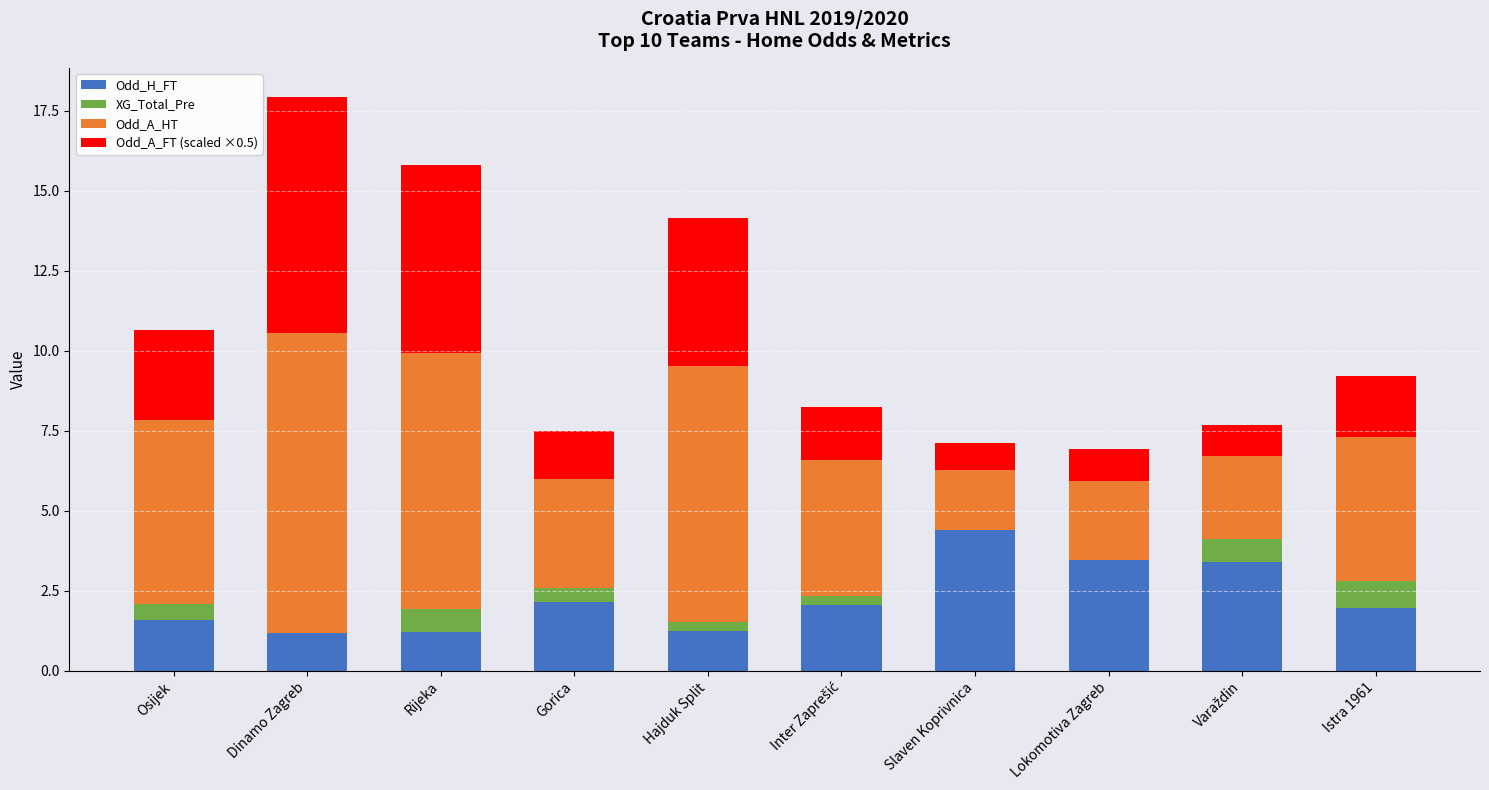

Which category has the highest value in the Odd_H_FT series?

Slaven Koprivnica